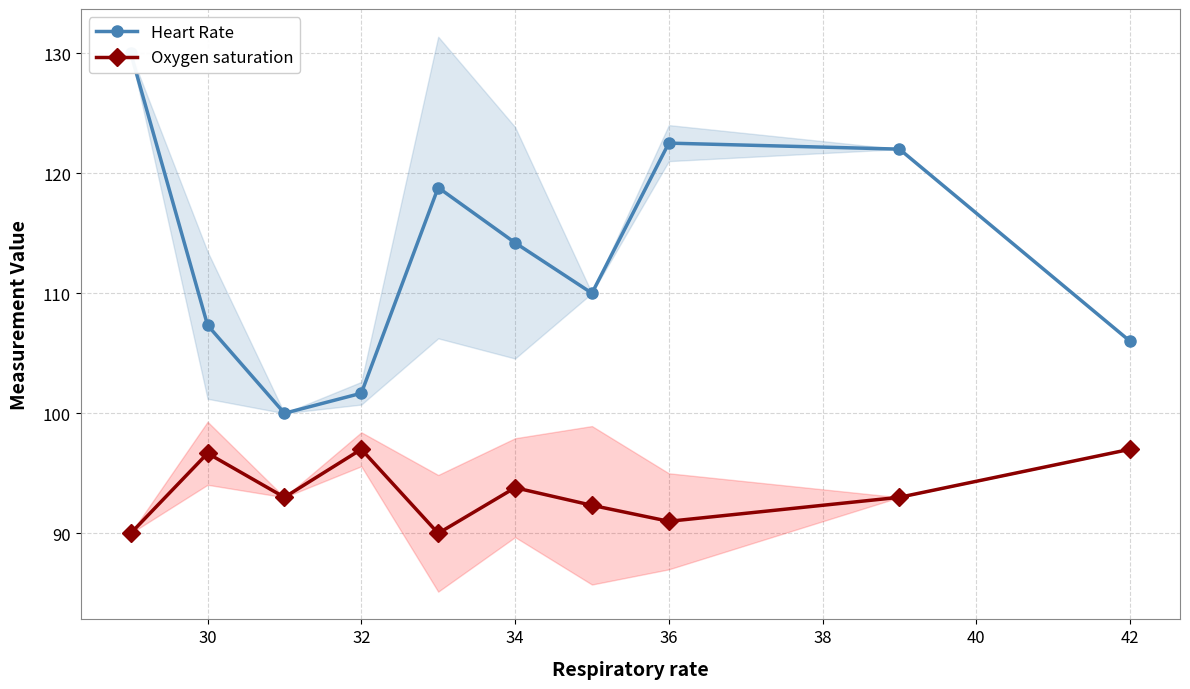

True or false: Heart Rate and Oxygen saturation cross at least once.

False